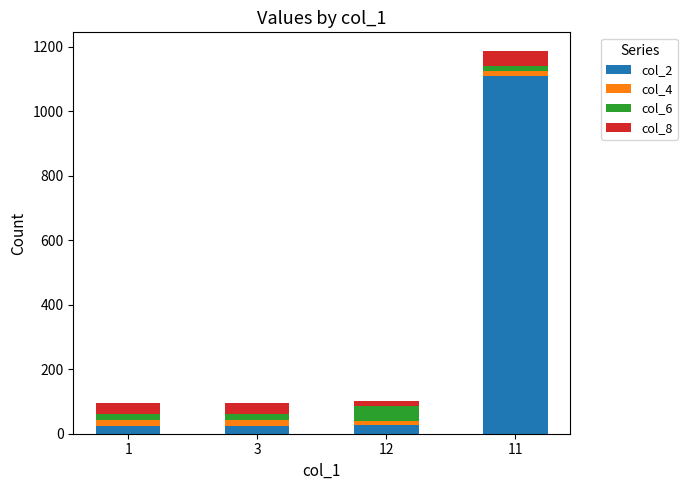

The value of col_2 at 12 is 28. True or false?

True